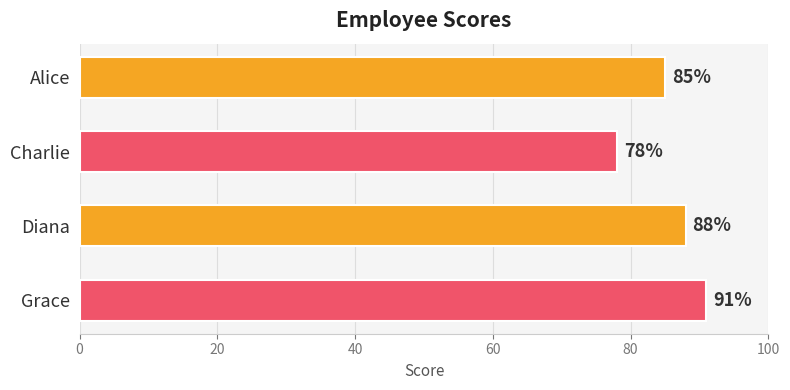

Where is the data nearest to the value 84?

Alice